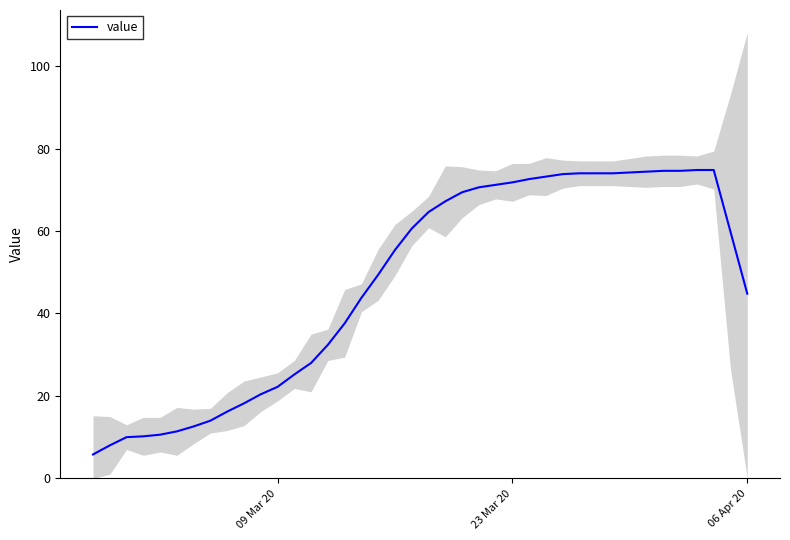

How many lines are shown in the chart?

1